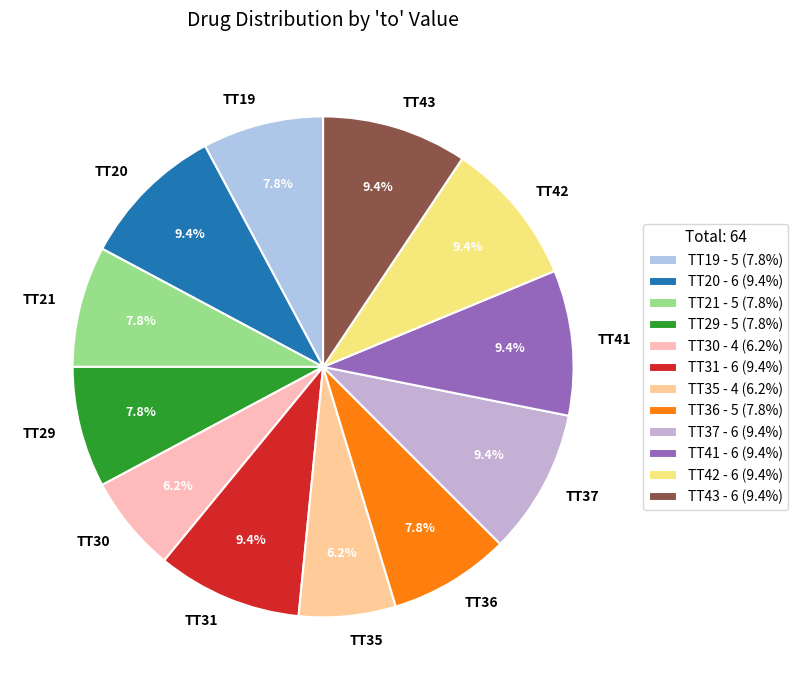

Between TT21 and TT20, which is larger?

TT20